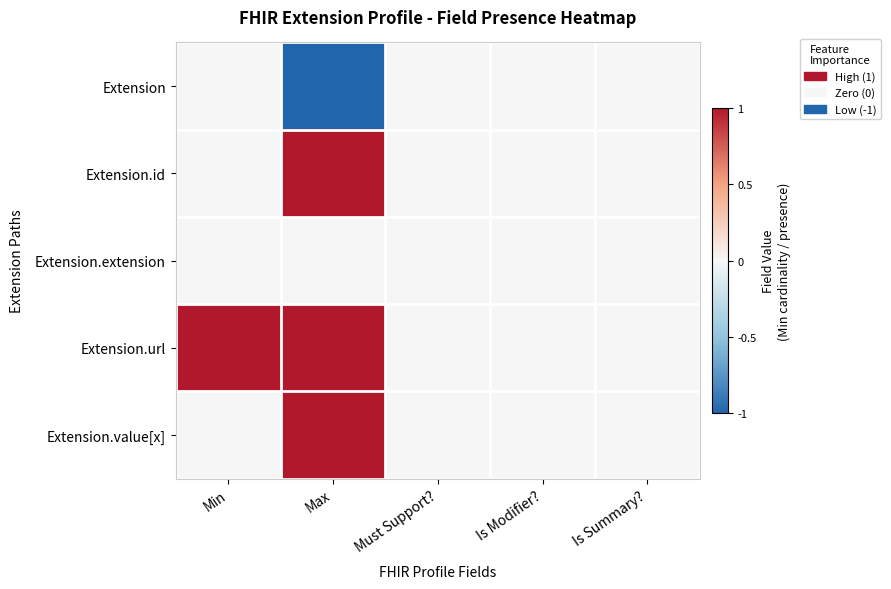

Which series has the largest range (max minus min)?

Extension